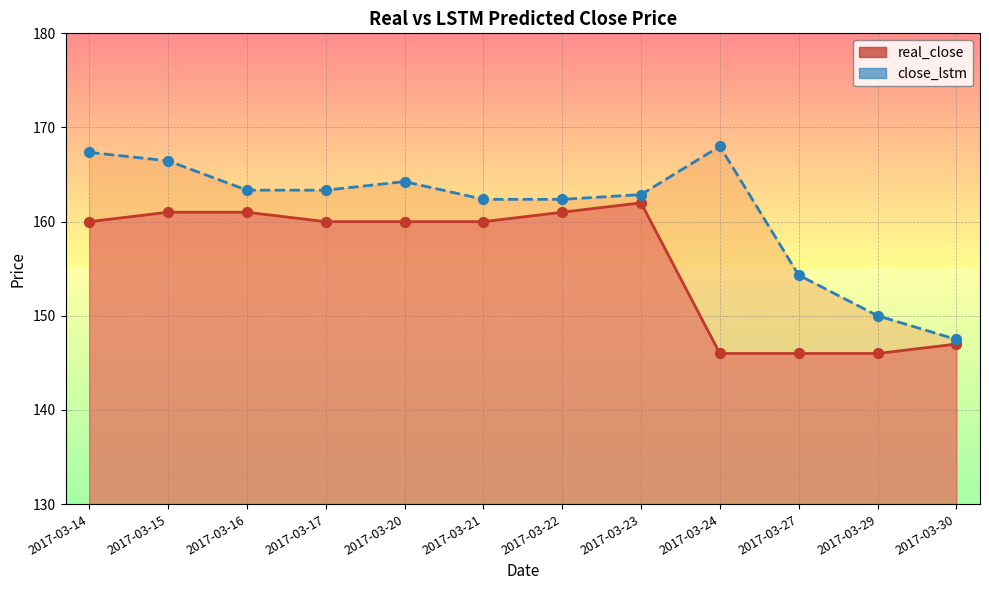

Which series has the largest total across all categories?

close_lstm